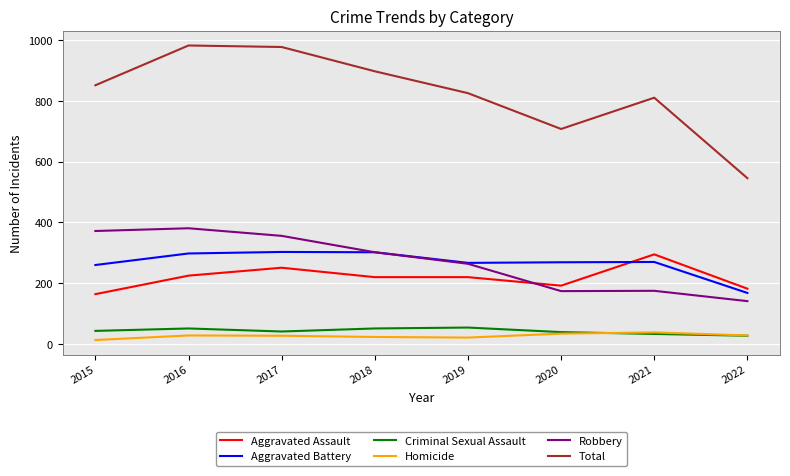

What is the lowest value of the Robbery series?

141